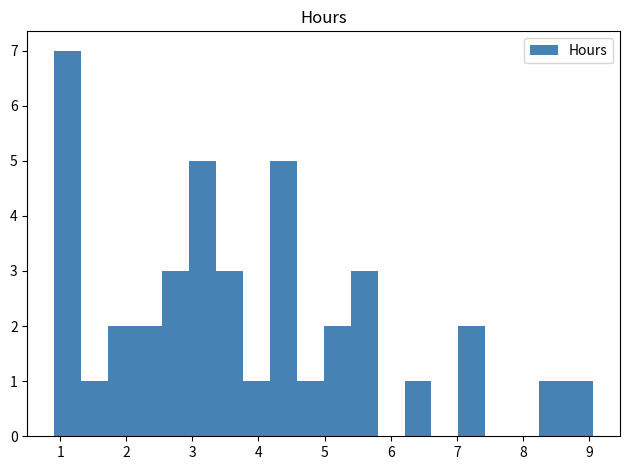

Which range on the x-axis has the tallest bar?

0.9 to 1.3